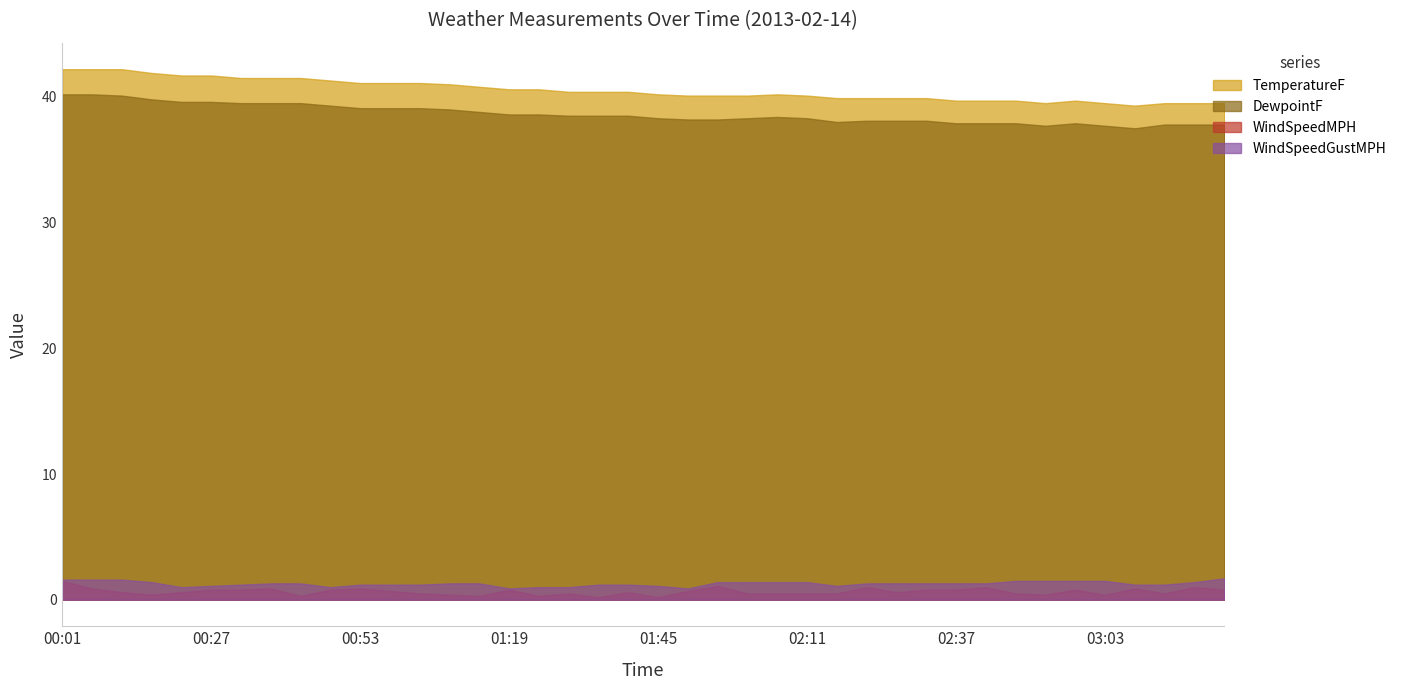

What is the sum of all WindSpeedGustMPH values?

51.3